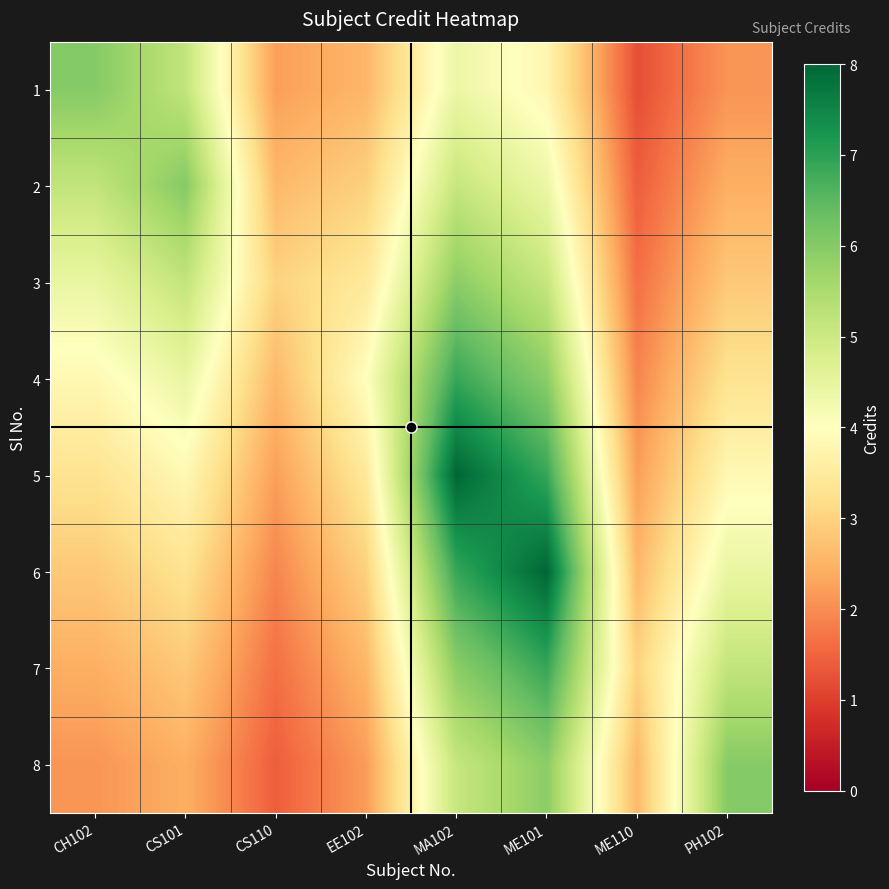

What is the spread (max minus min) of values at EE102?

1.8